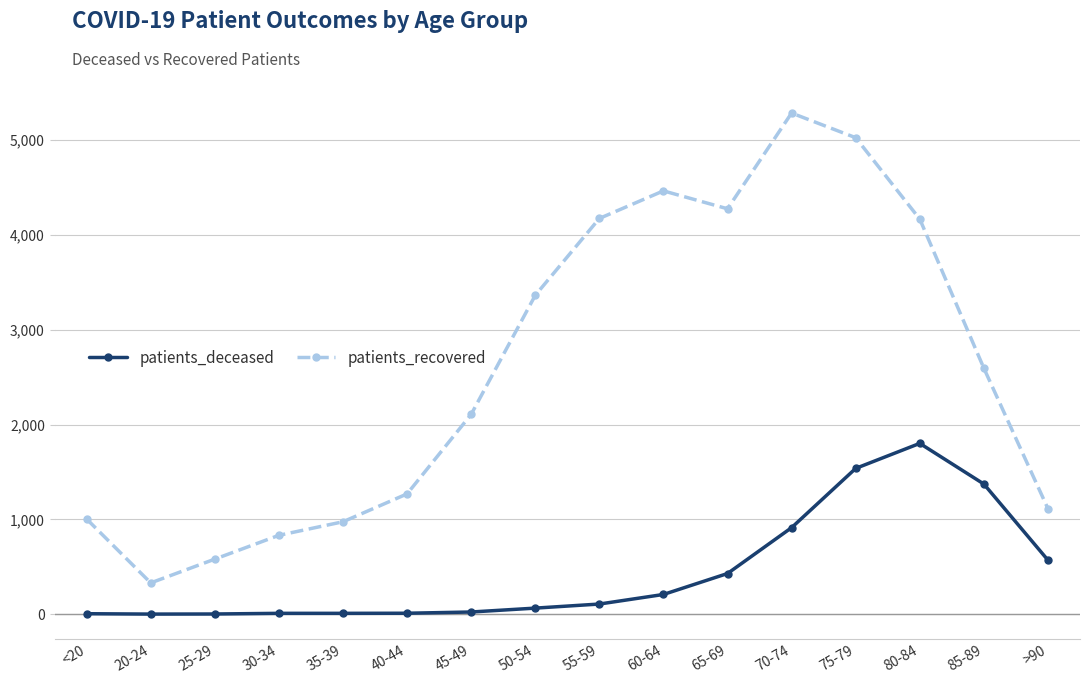

True or false: patients_deceased has more than 0 points higher than both neighbors.

True